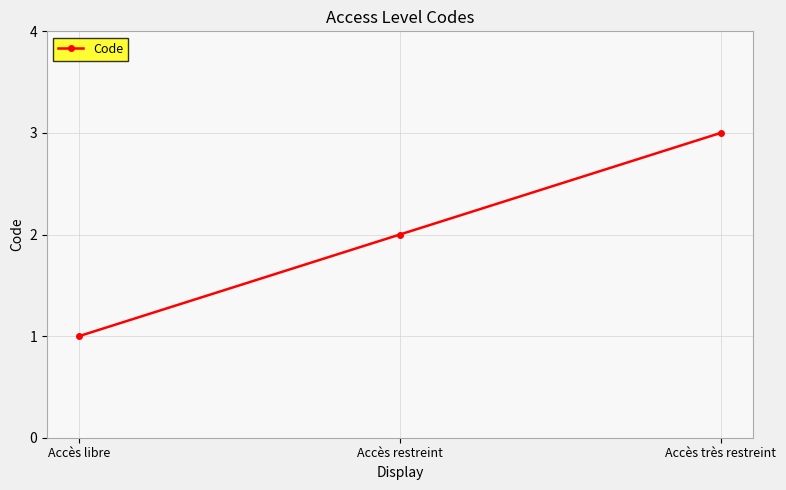

The chart shows a value of 0 at Accès libre. True or false?

False